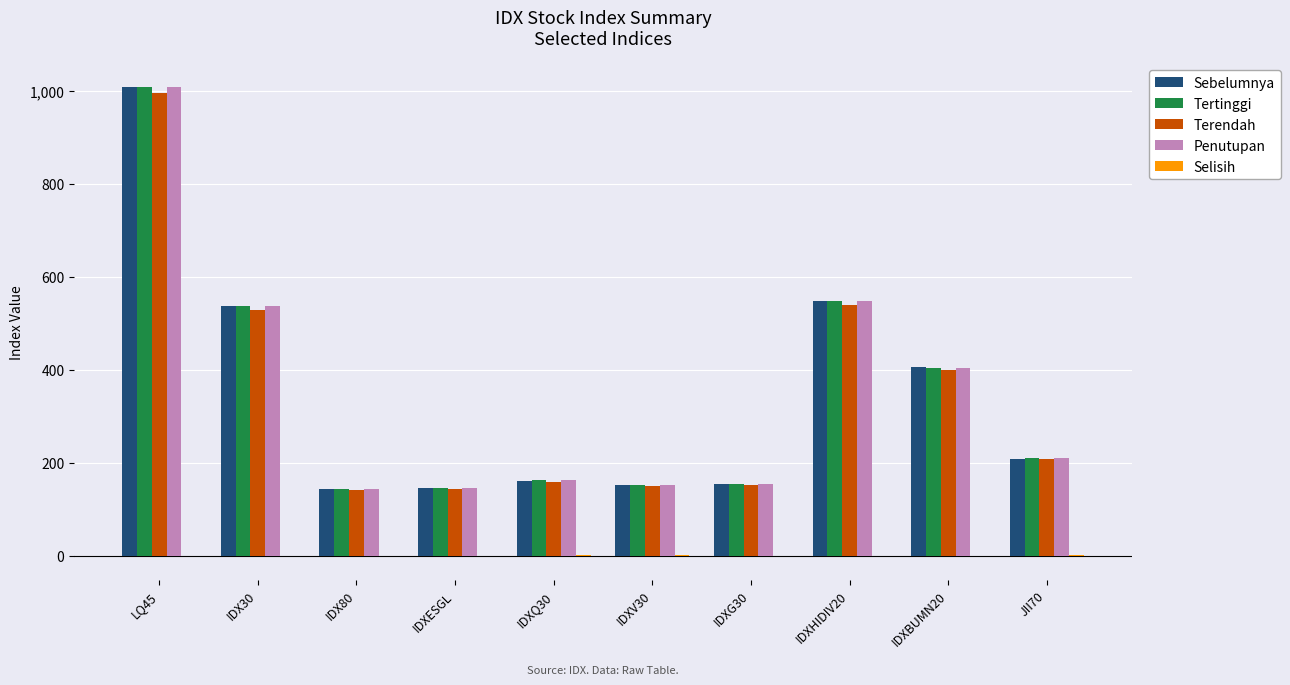

Which label corresponds to the largest value in the chart?

LQ45